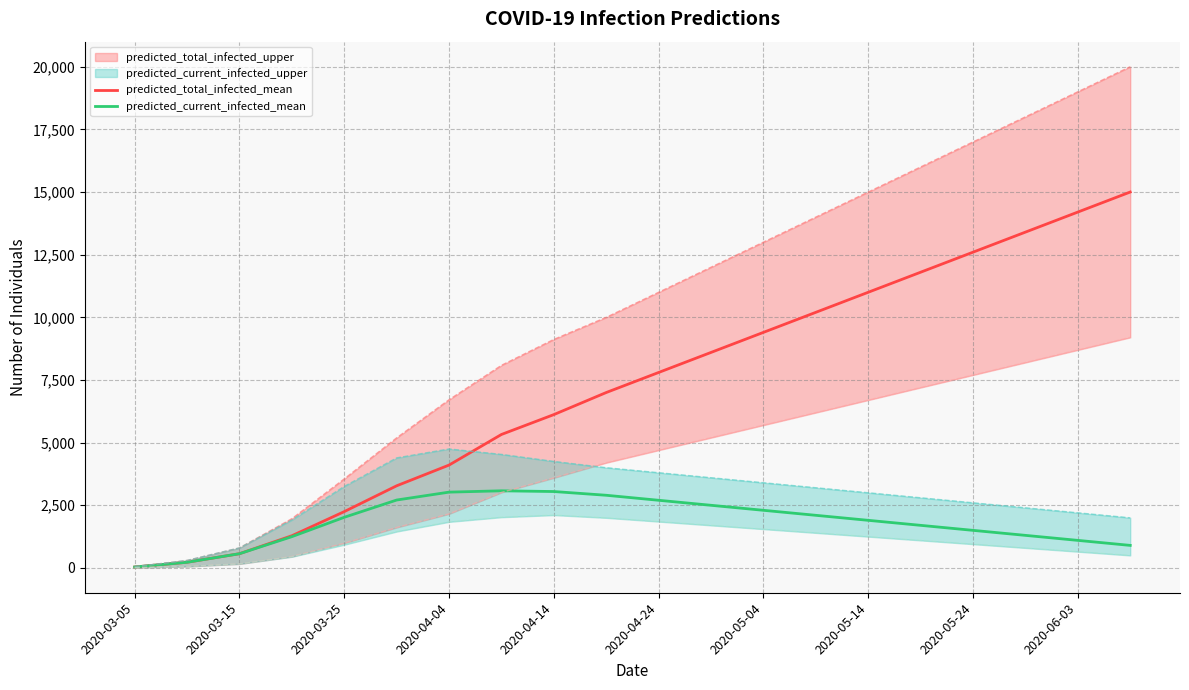

At which category does the chart reach its minimum across all series?

2020-03-05